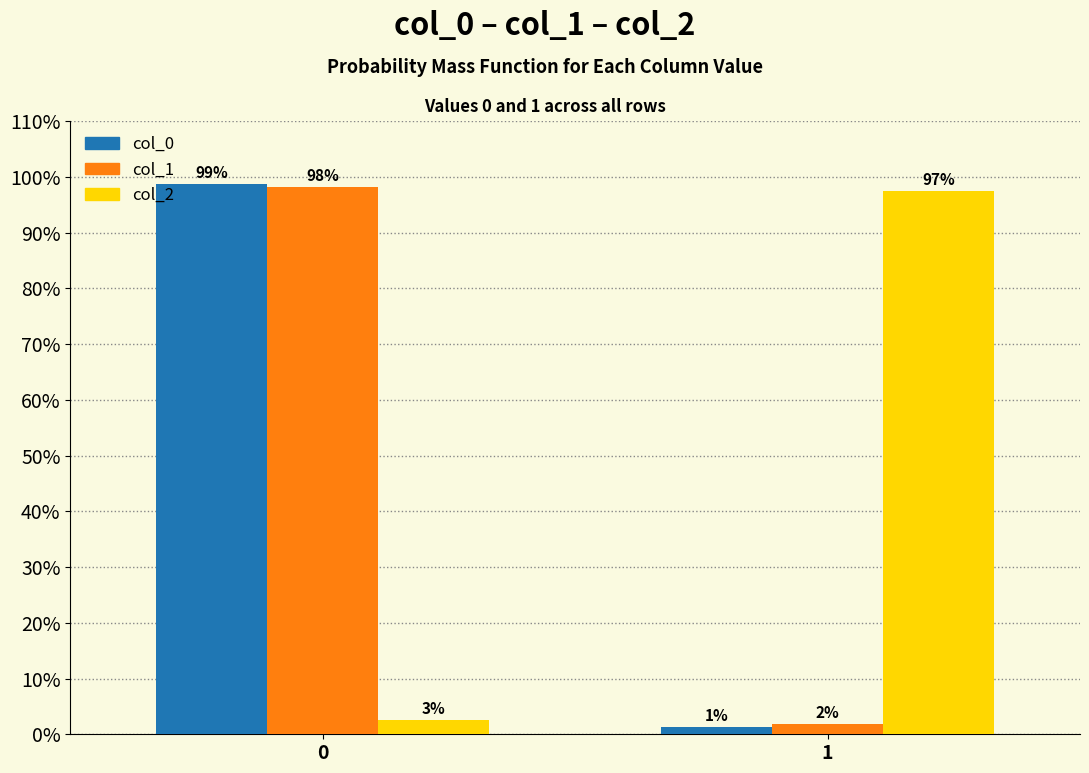

Between 0 and 1, which series saw the biggest shift?

col_0